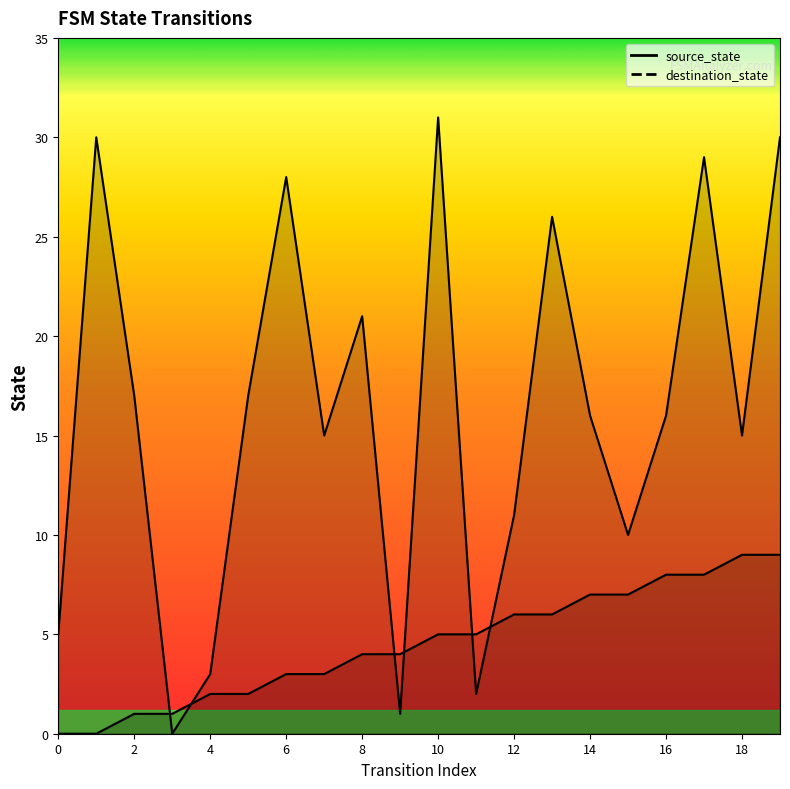

At how many categories does at least one series exceed 30?

1